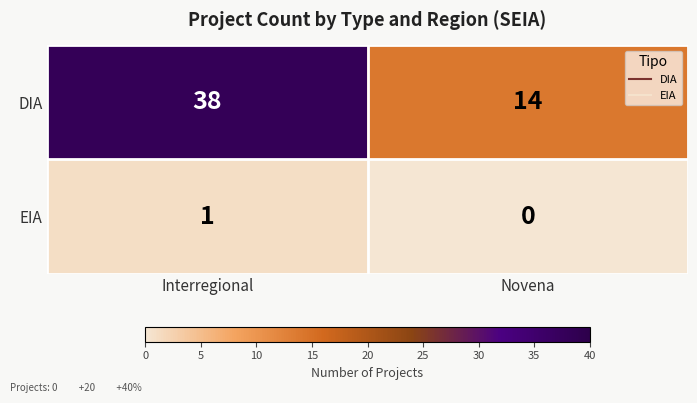

At which category is the sum across all series the highest?

Interregional